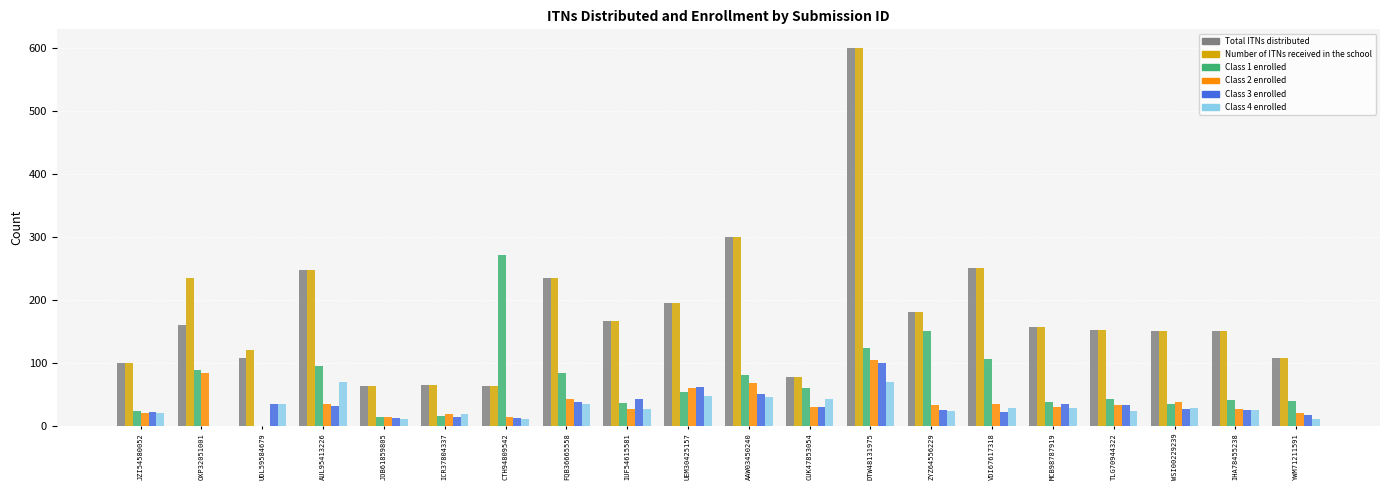

What is the total value across all series at UEM30425157?

612